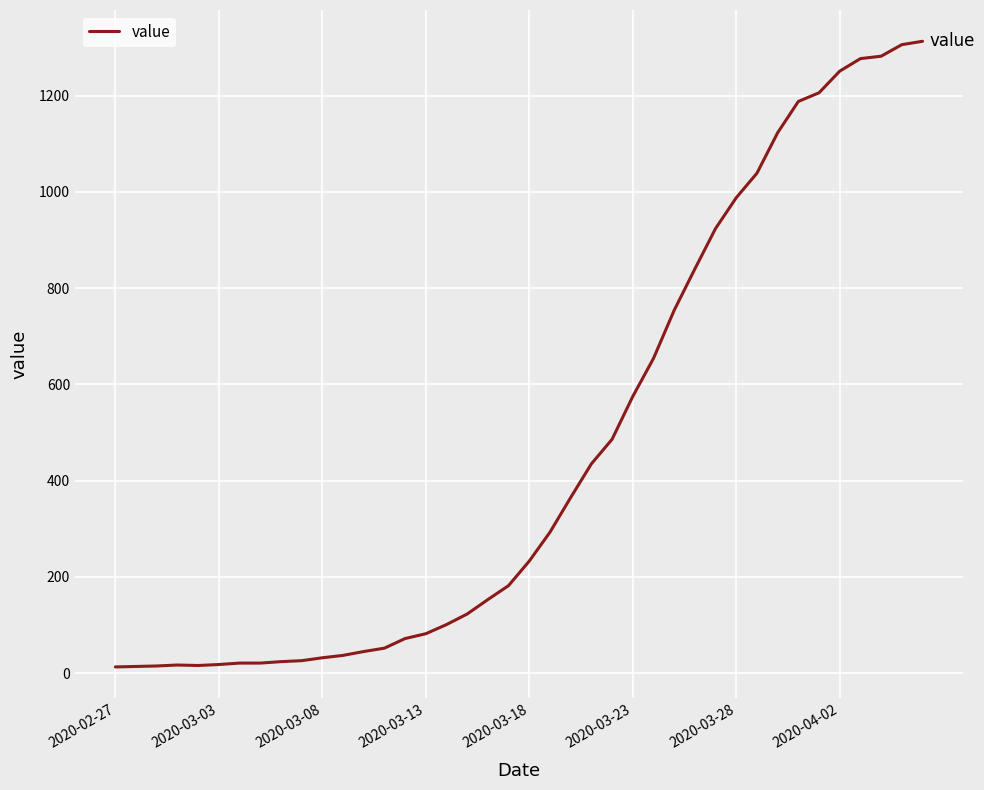

What is the average value?

465